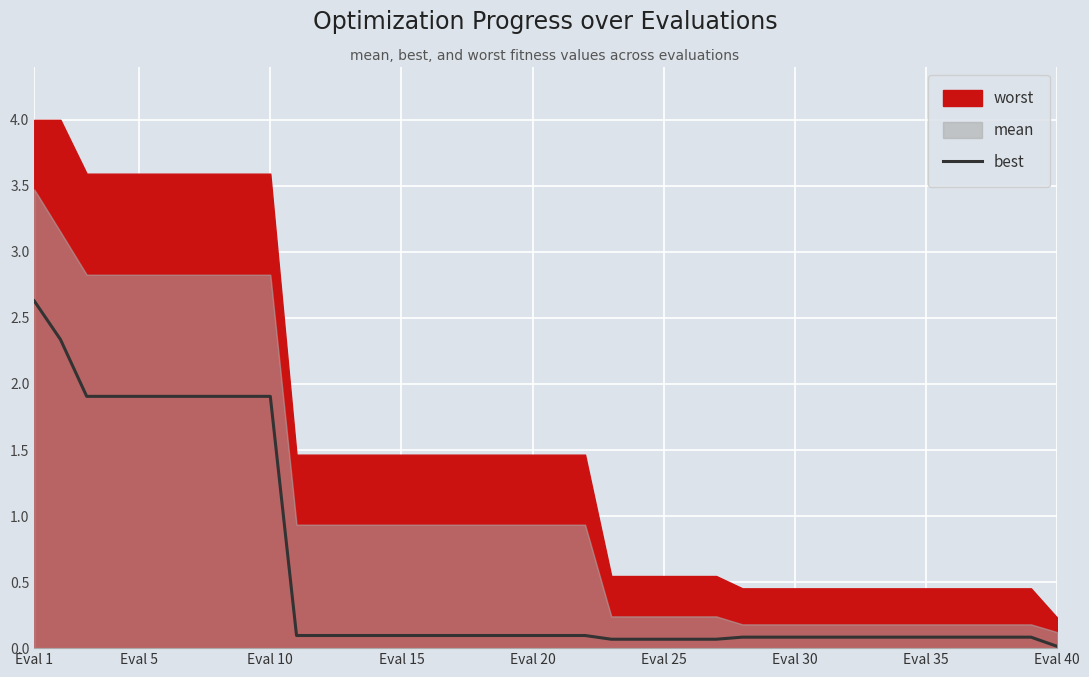

The value of best at Eval 25 is 0.1. True or false?

True